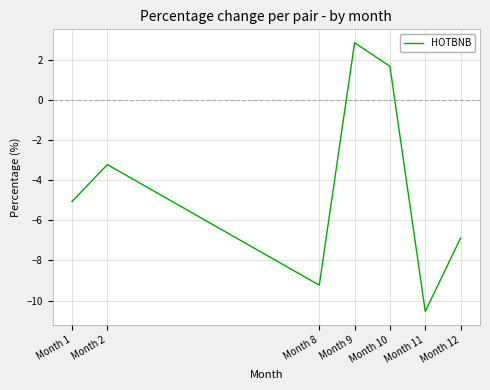

What is the maximum value shown in the chart?

2.8